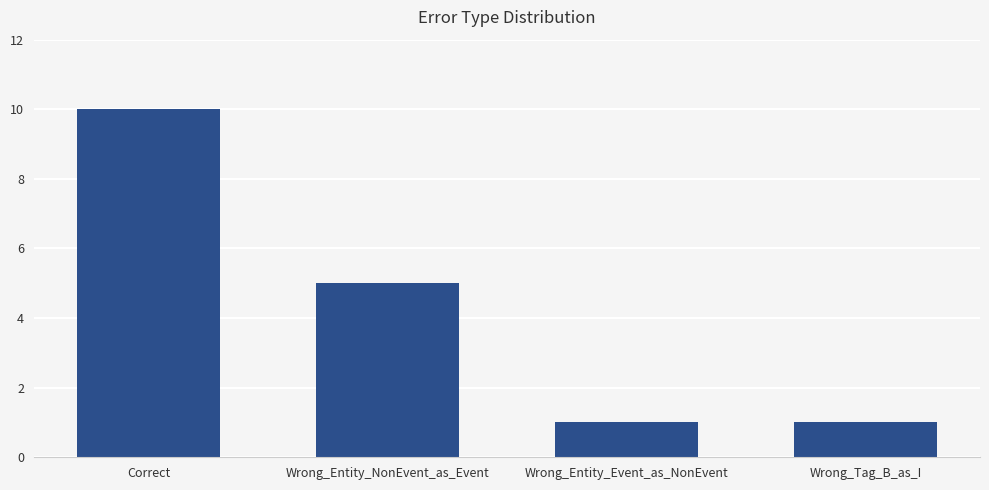

What is the value of the 2nd bar from the left?

5